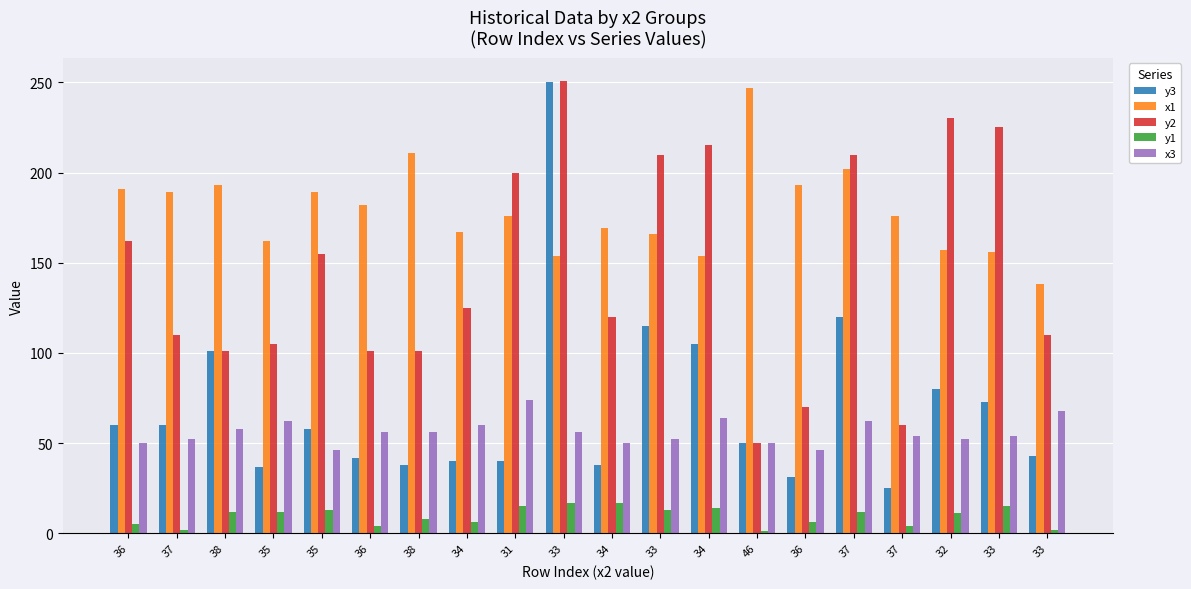

How many series are shown in this chart?

5